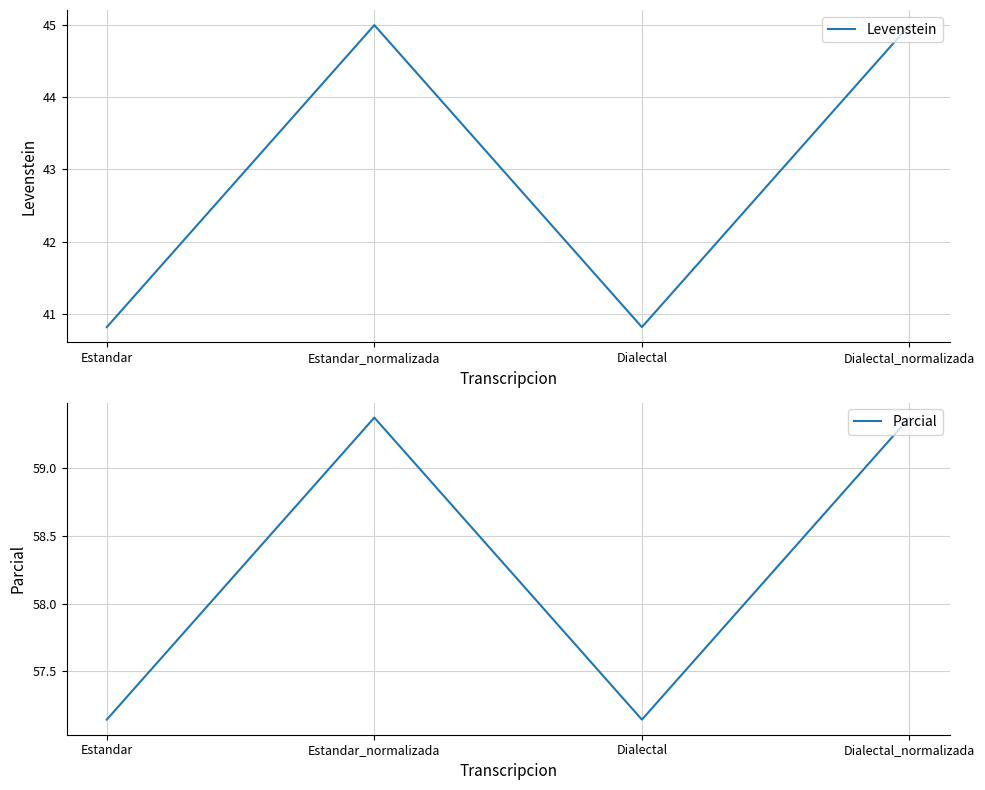

Between Dialectal and Dialectal_normalizada, which series saw the biggest shift?

Levenstein